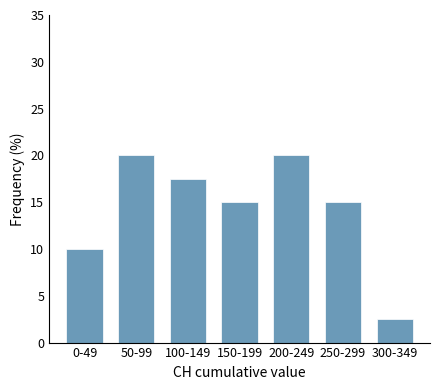

Reading left to right, extract all data points from this chart.

10.0	20.0	17.5	15.0	20.0	15.0	2.5